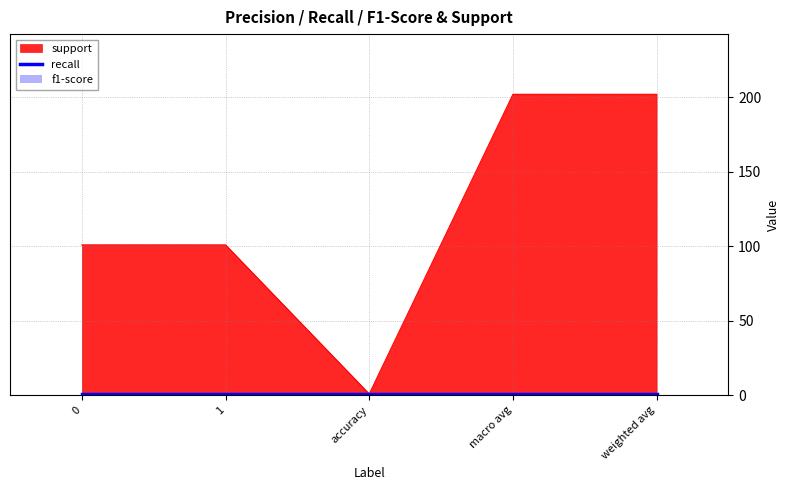

The f1-score series shows 1 at accuracy. True or false?

True